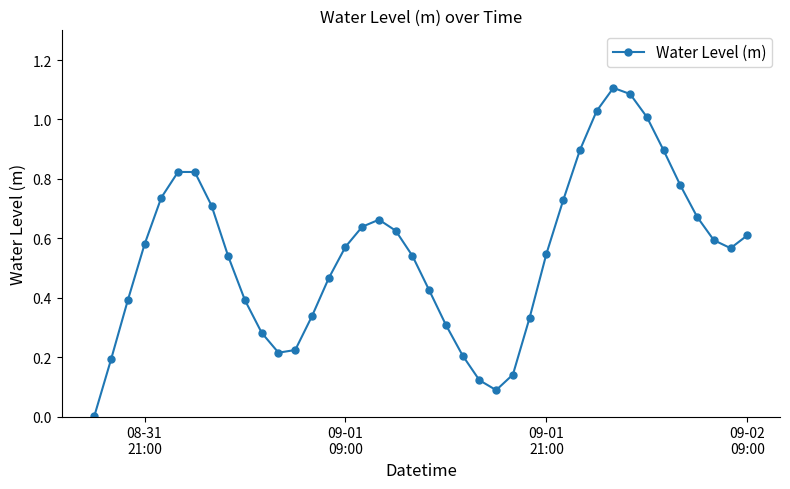

How many lines are shown in the chart?

1